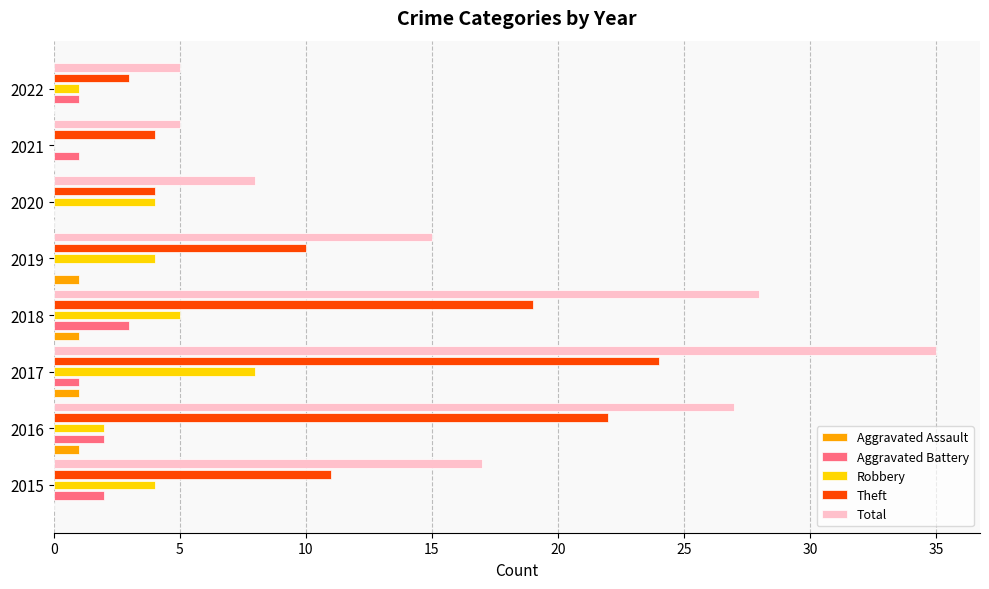

True or false: Robbery has a value of 1 at 2015.

False